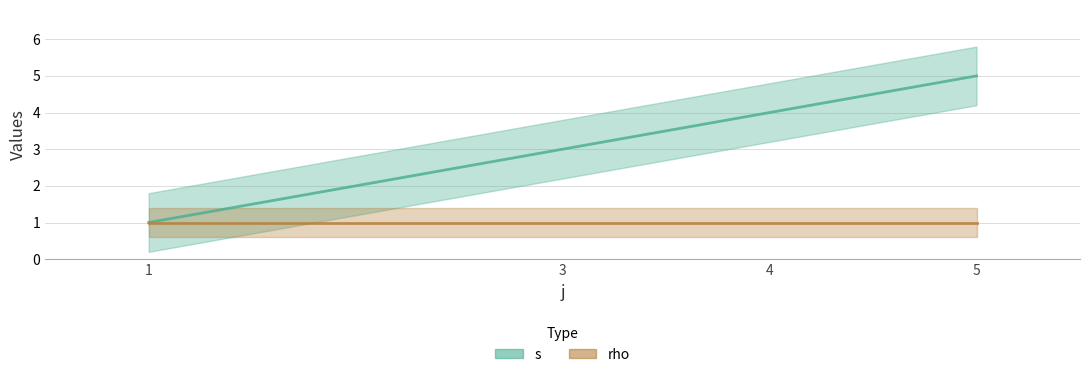

At which category does the chart reach its peak across all series?

5